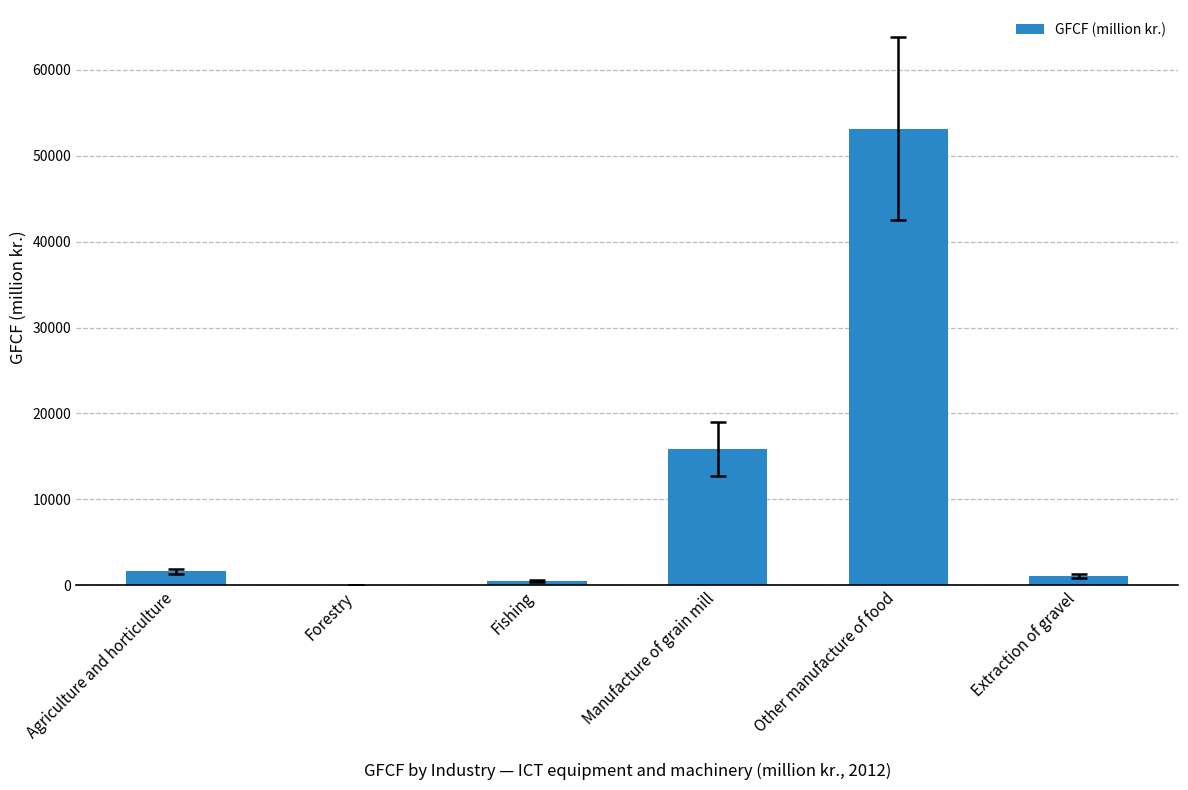

How many values are above zero?

5